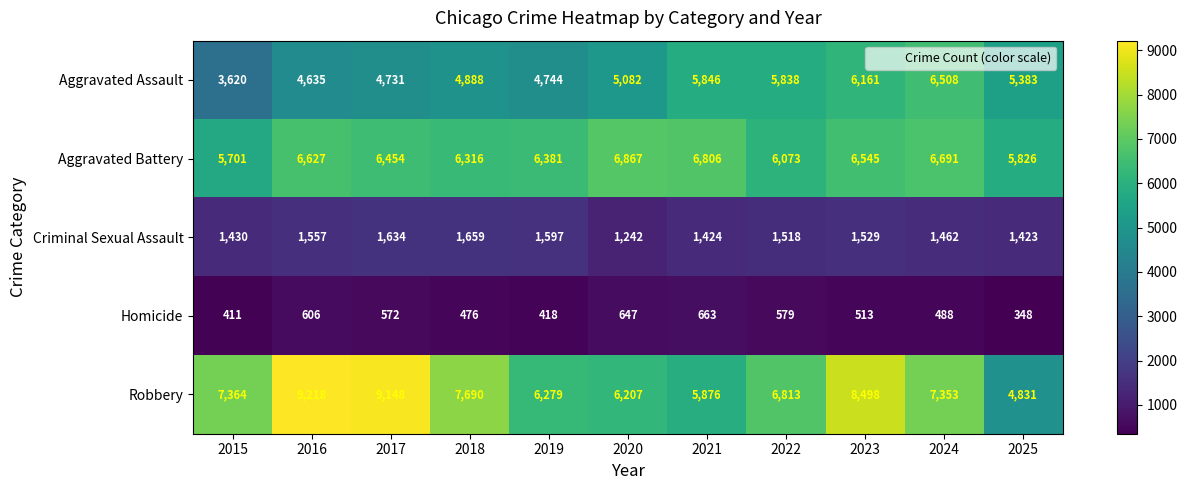

True or false: Robbery has a value of 4831 at 2025.

True